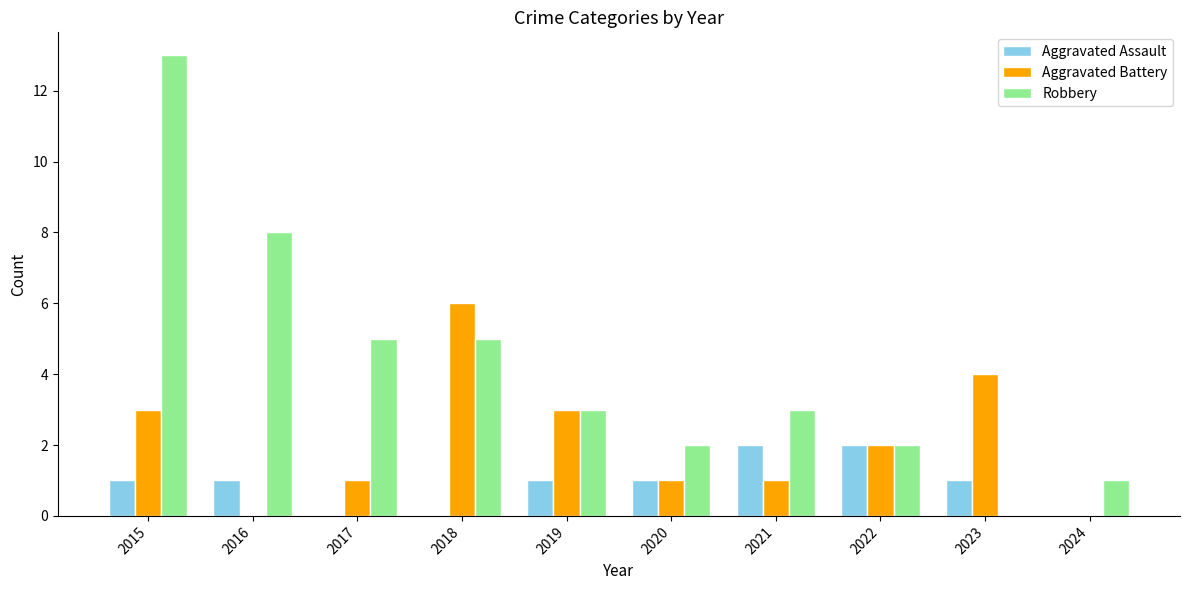

What is the maximum value for Robbery?

13